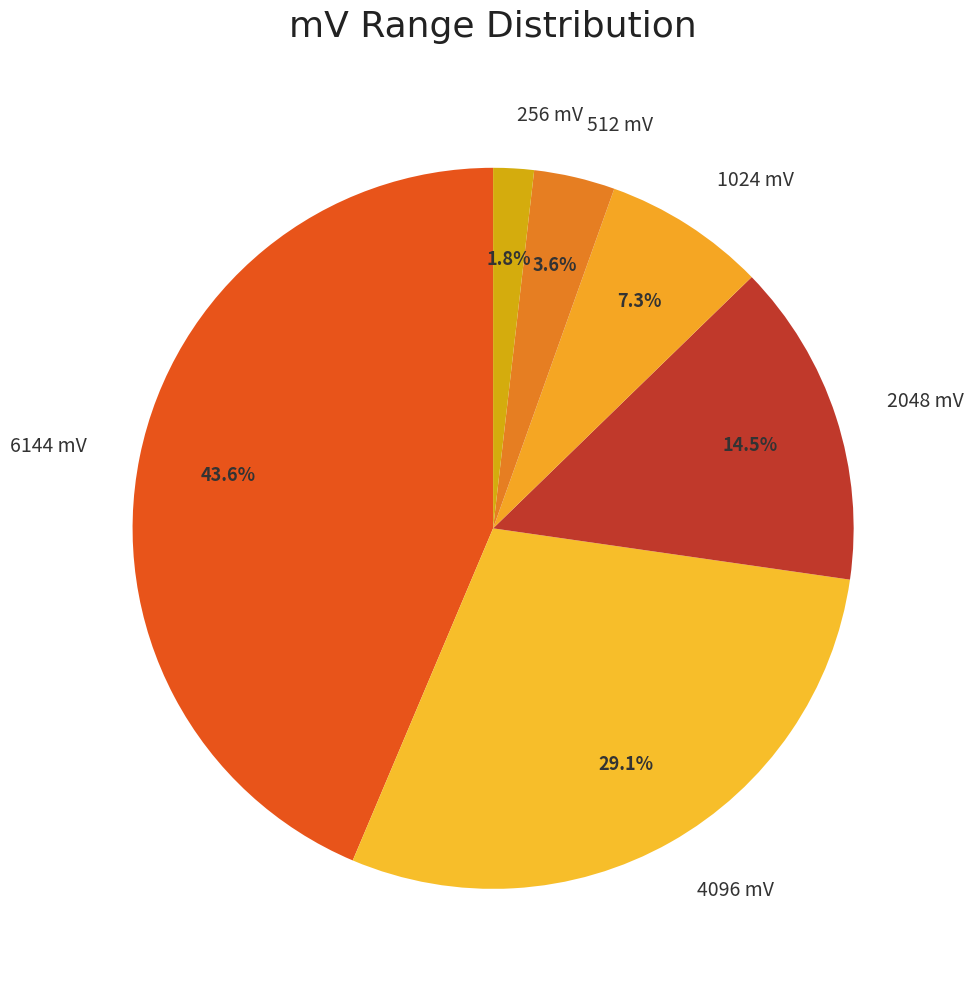

How many slices are in this pie chart?

6